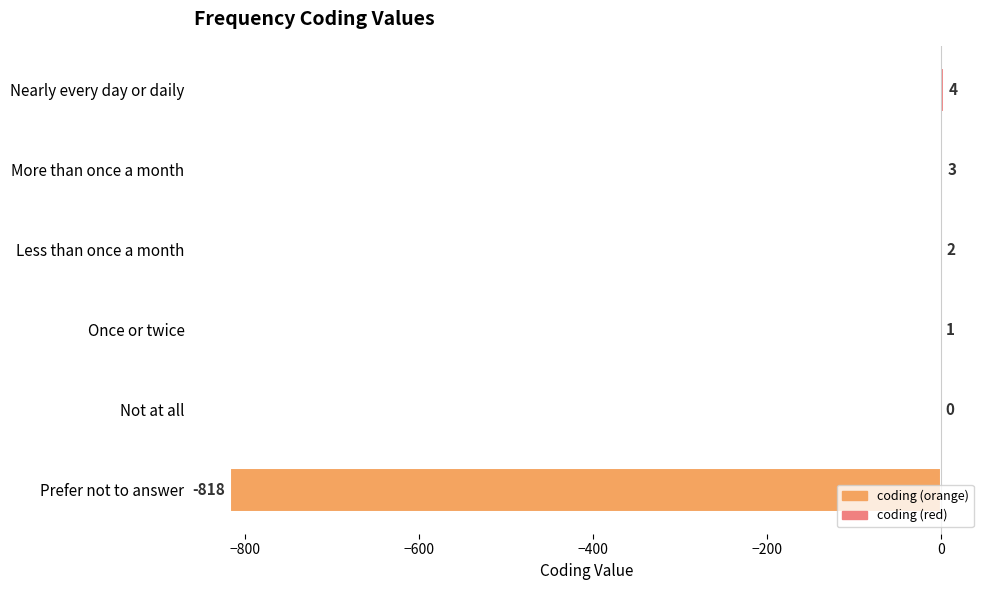

Which has a higher value, Nearly every day or daily or Not at all?

Nearly every day or daily